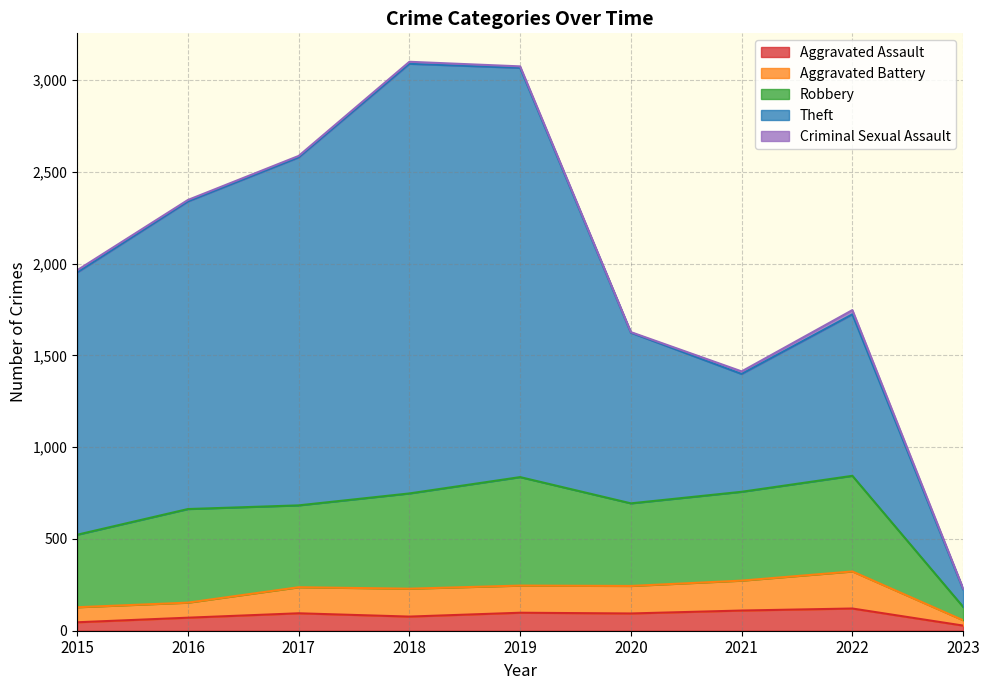

True or false: Aggravated Battery and Robbery cross at least once.

False